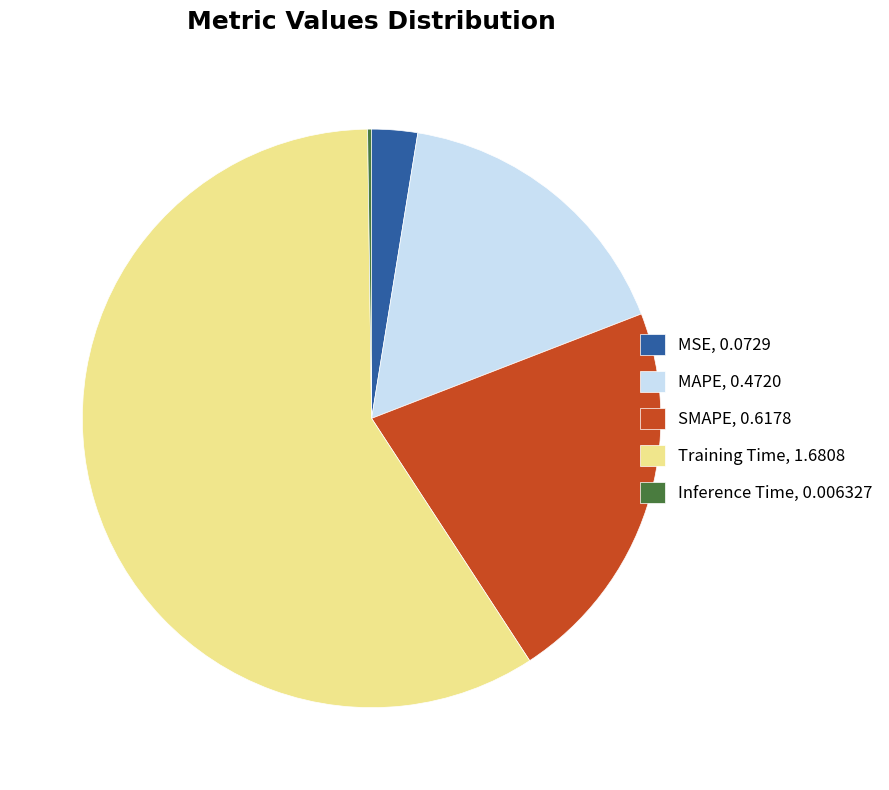

Combined, do Training Time, 1.6808 and MSE, 0.0729 account for over 50%?

Yes